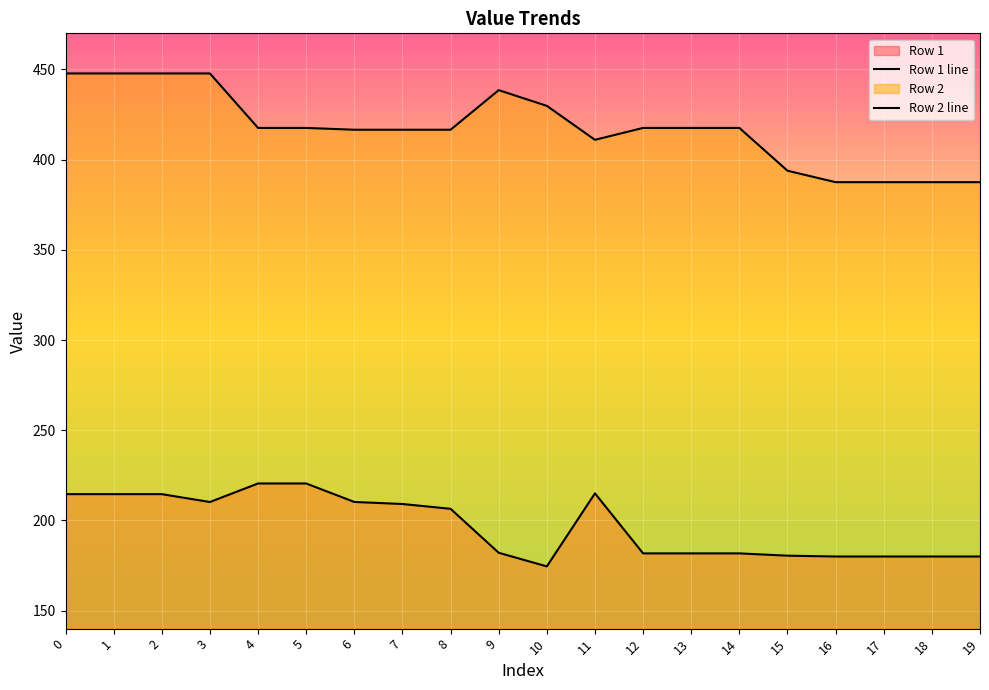

What is the approximate value of Row 1 line at 19?

180.0